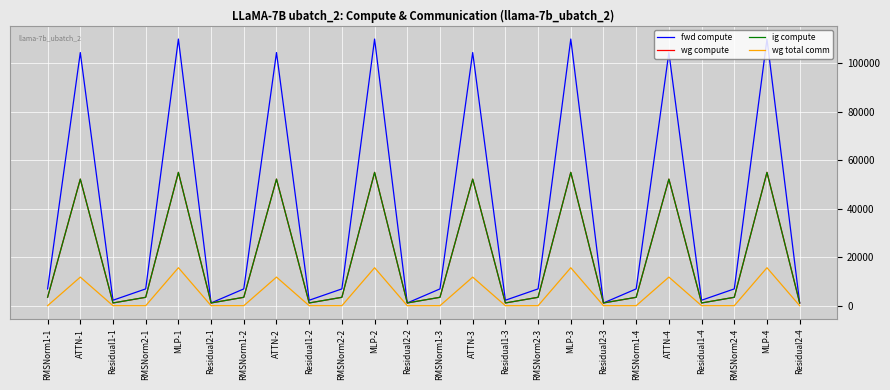

True or false: wg total comm and ig compute cross at least once.

False